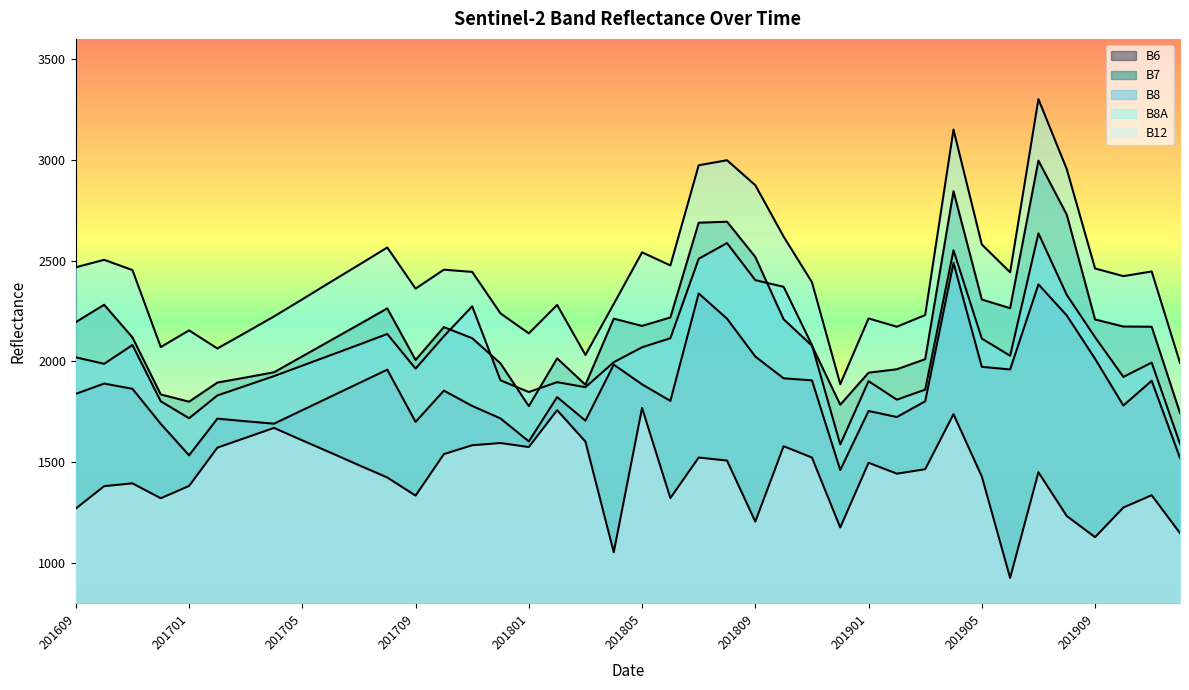

The value of B8 at 201904 is 2551. True or false?

True